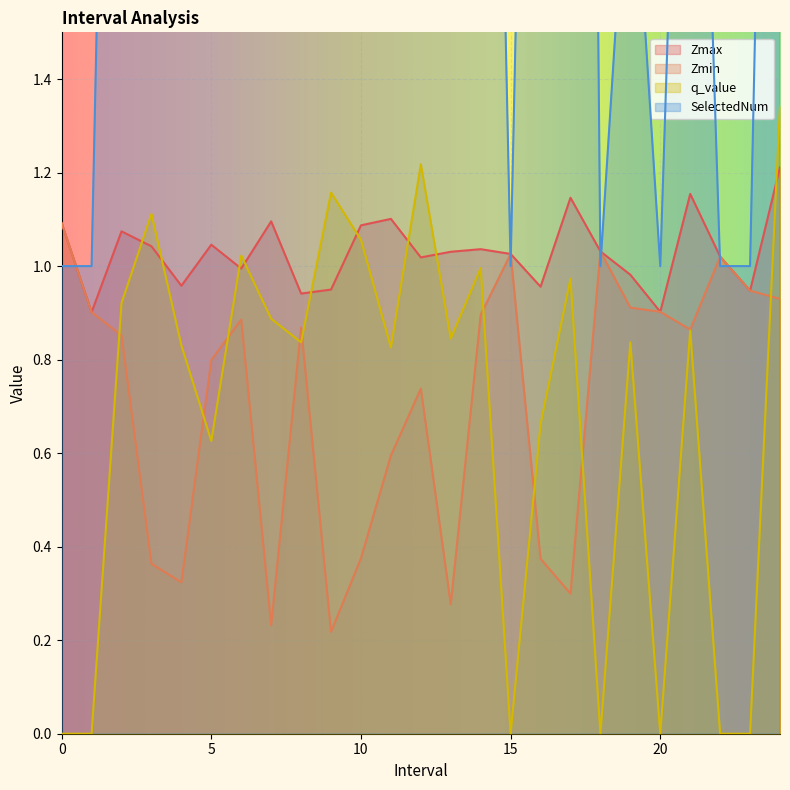

True or false: Zmin has a value of 0.4 at 3.

True